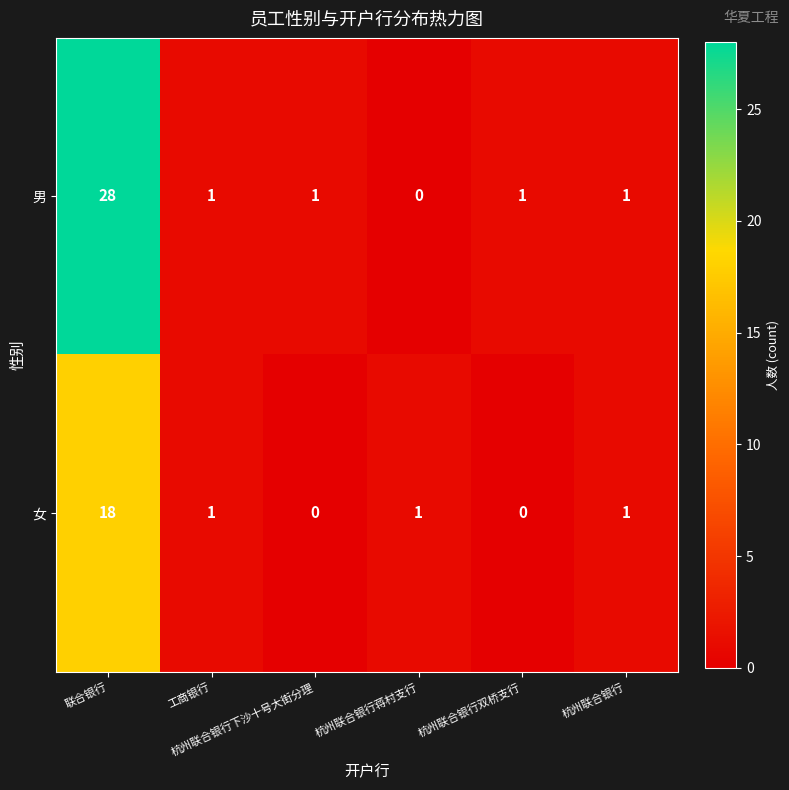

Which series has the largest total across all categories?

男